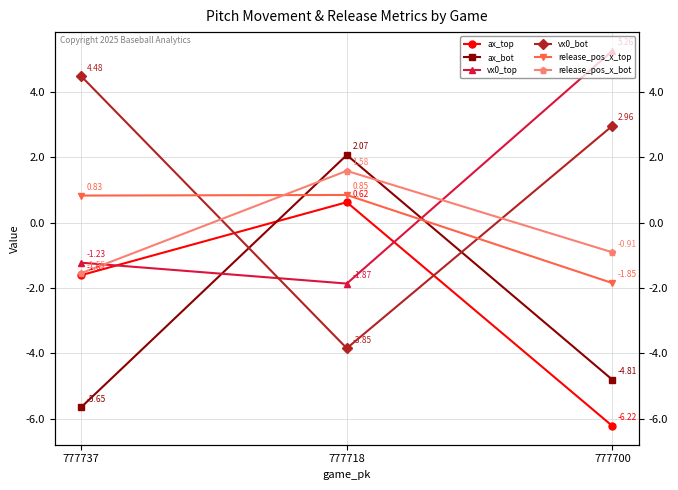

What is the total value across all series at 777700?

-5.6